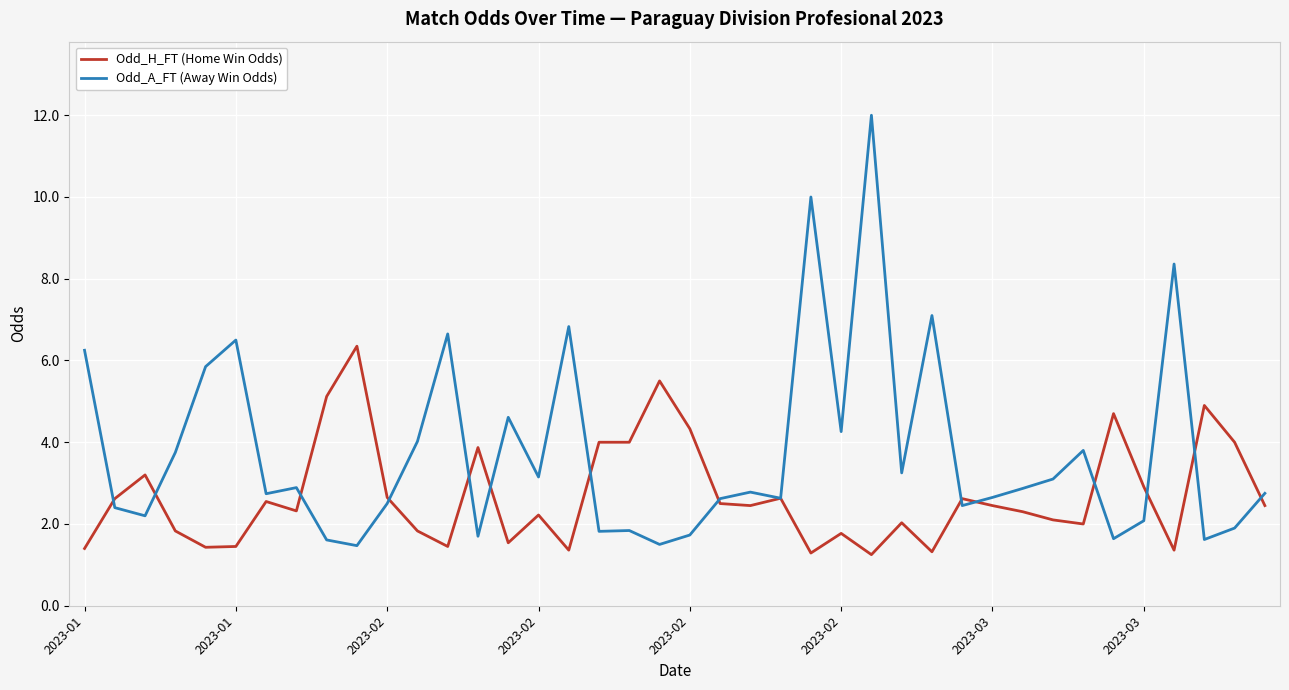

What is the maximum value shown in the chart?

12.0